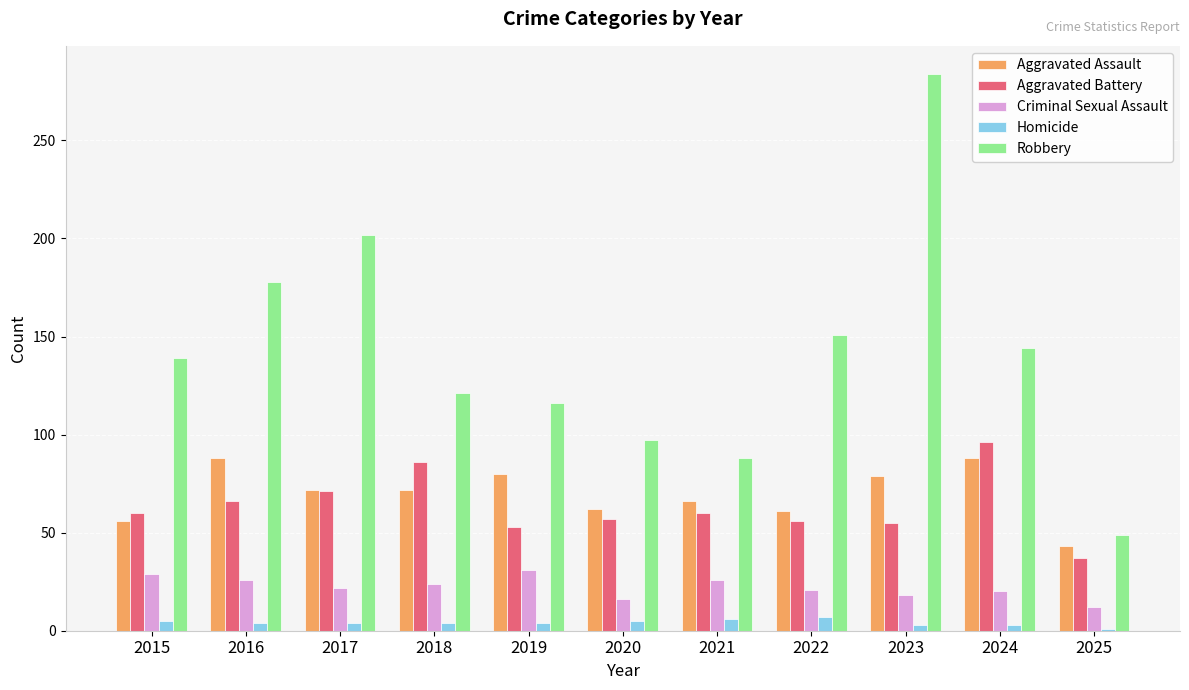

How many series are shown in this chart?

5